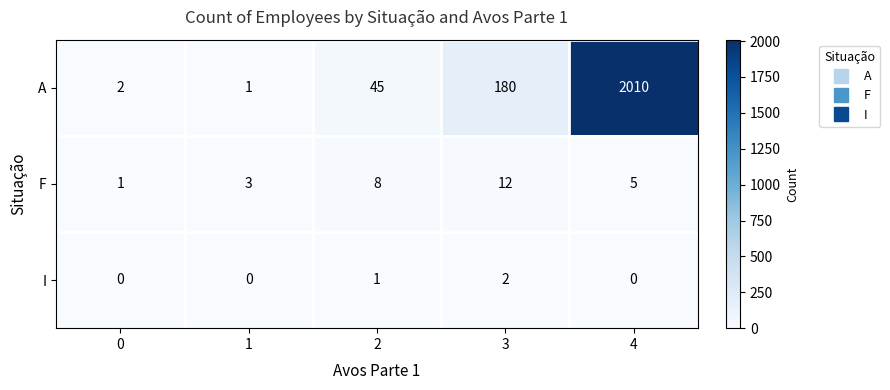

Where is A nearest to the value 1005?

3